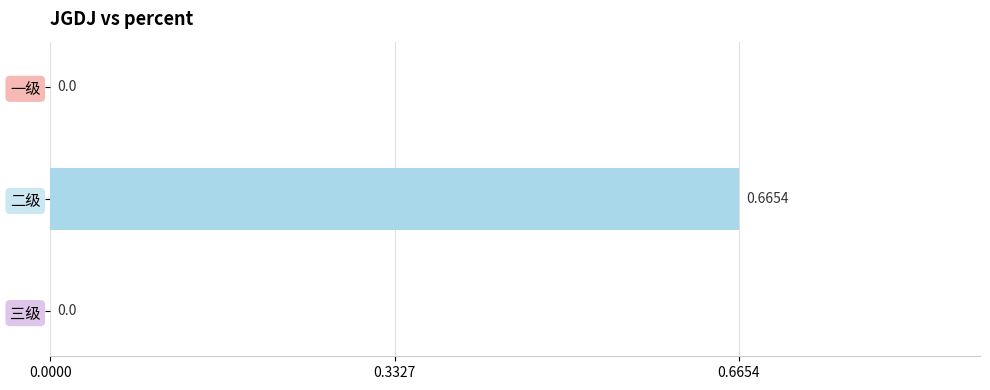

Which category has the highest value across all series?

二级